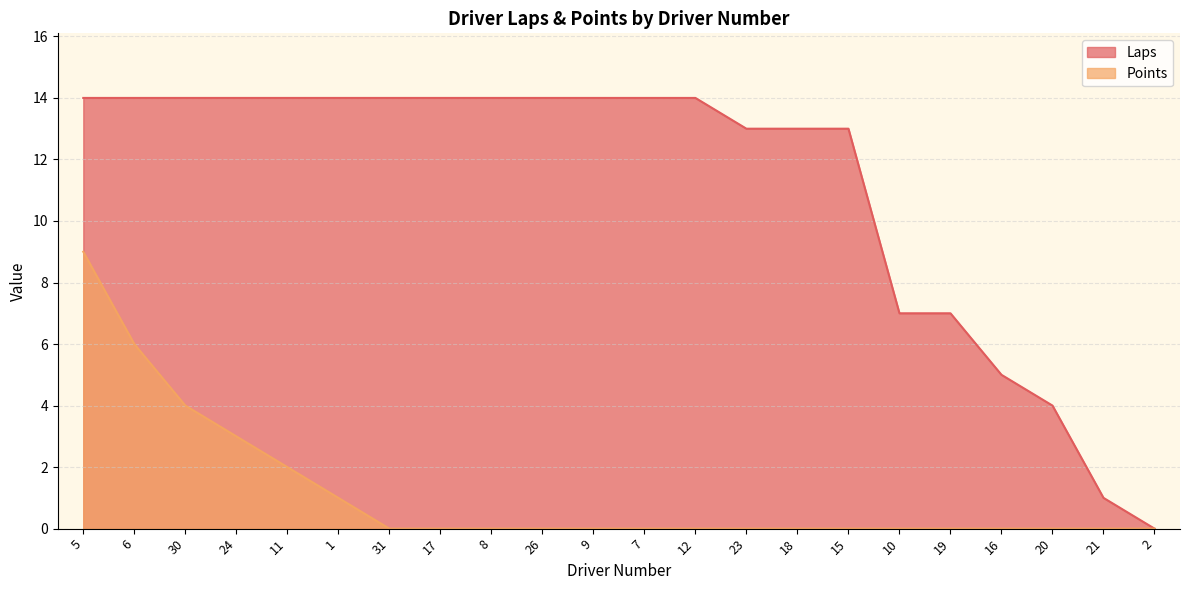

What is the sum of all Laps values?

245